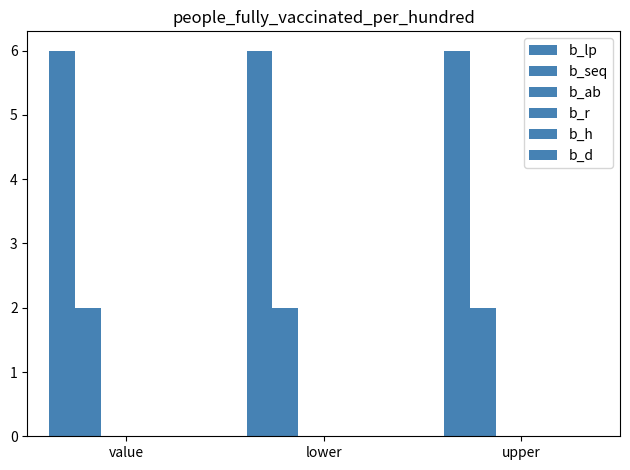

Does the chart contain any negative values?

No